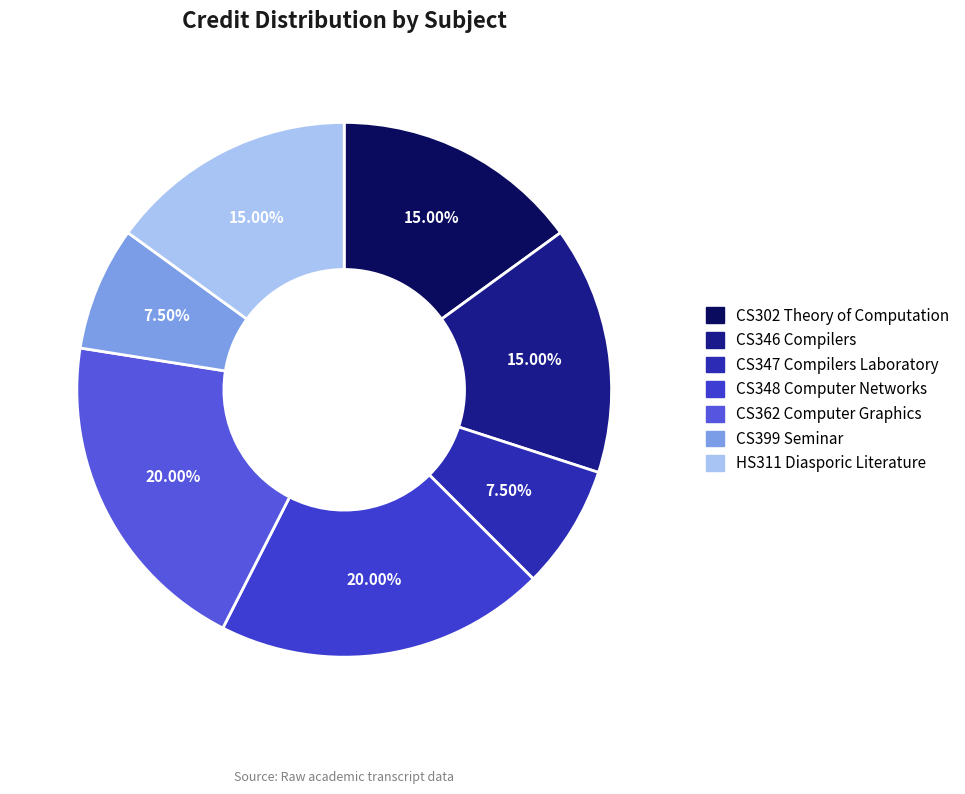

Does CS399 Seminar account for over 50% of the chart?

No